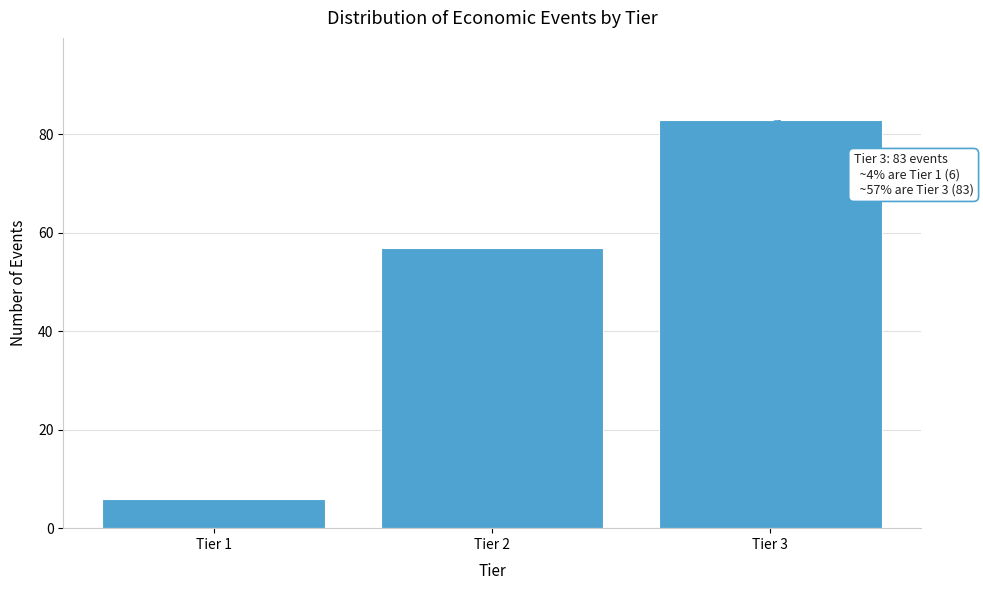

Reading left to right, list all the values displayed in this chart.

6	57	83